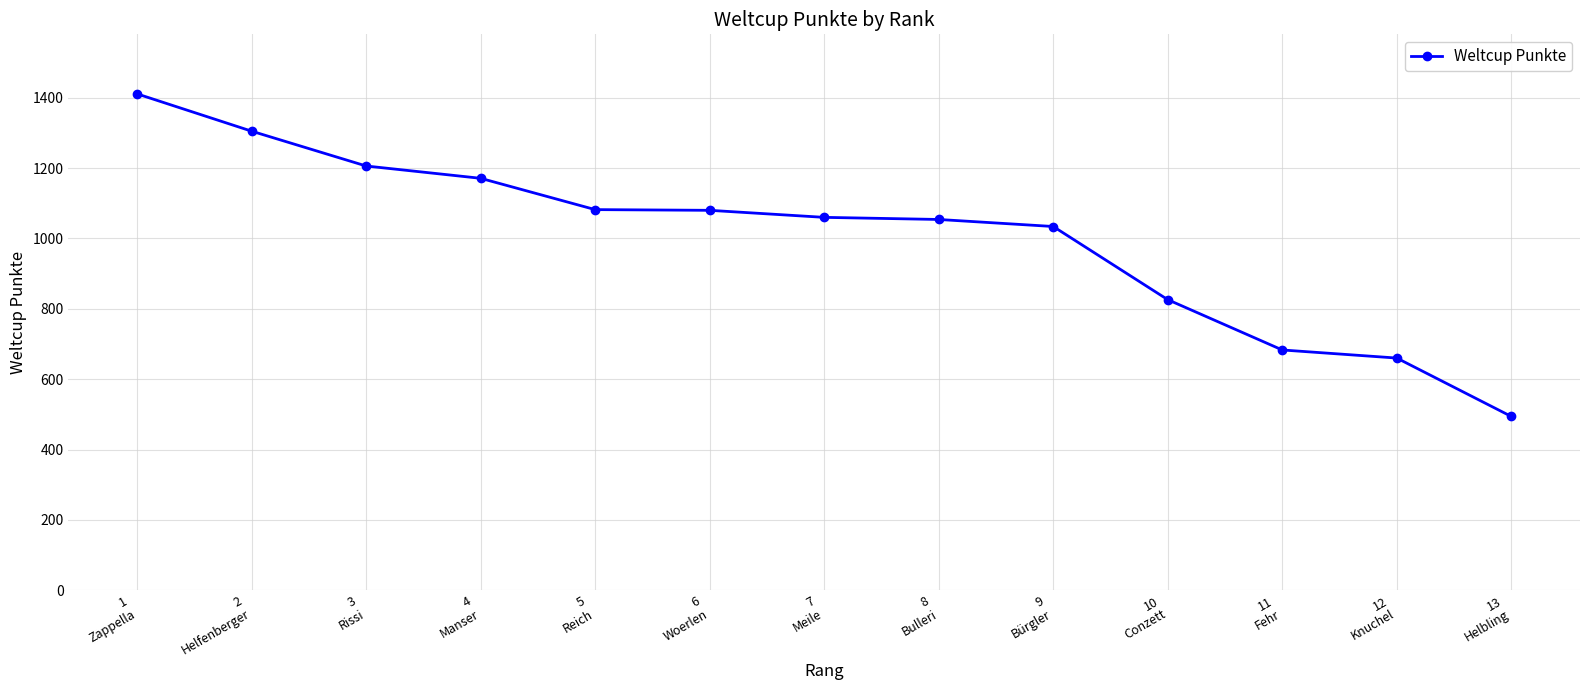

What is the difference between the second highest and second lowest values?

645